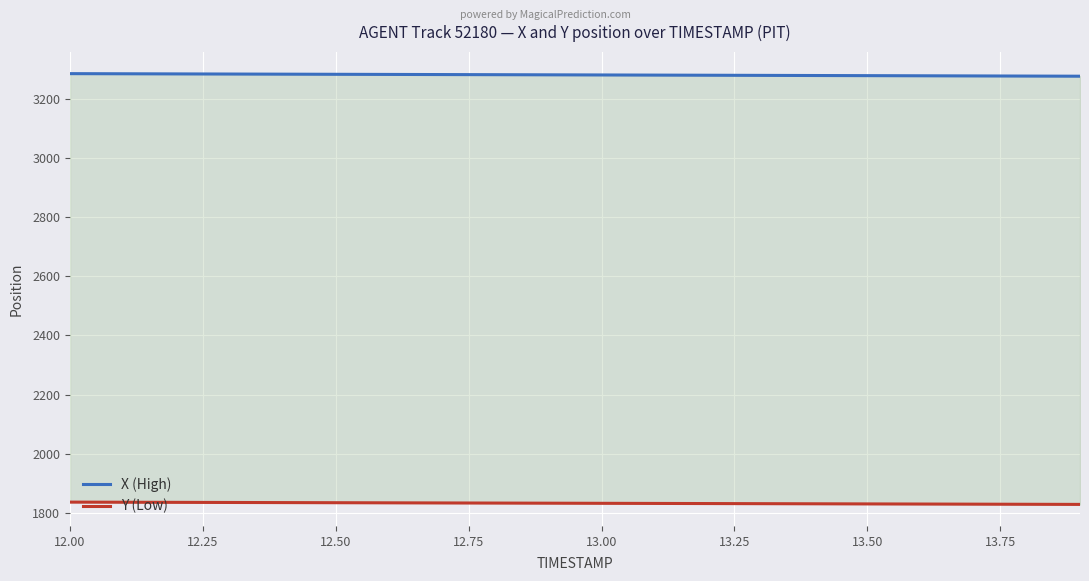

How many data points in X (High) are above 3280?

10